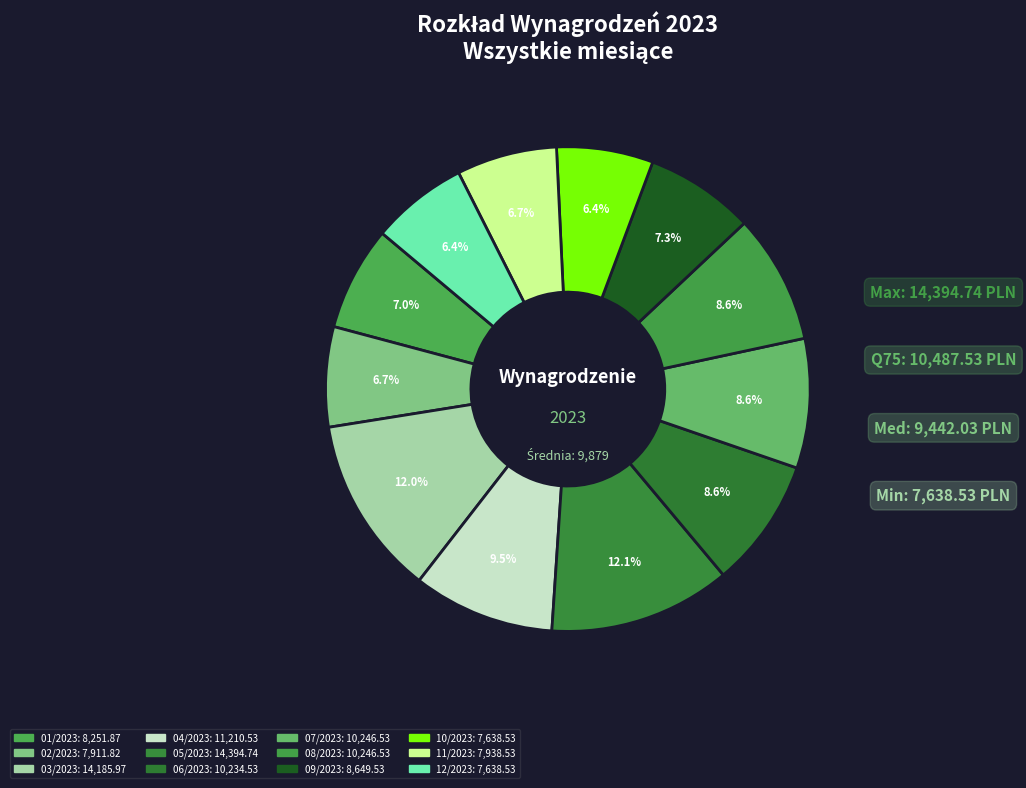

How many slices are in this pie chart?

12